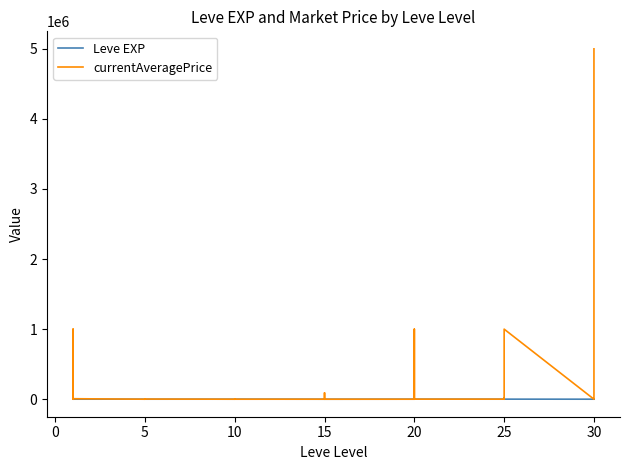

What is the value of the currentAveragePrice point at the 40th from the left?

5000000